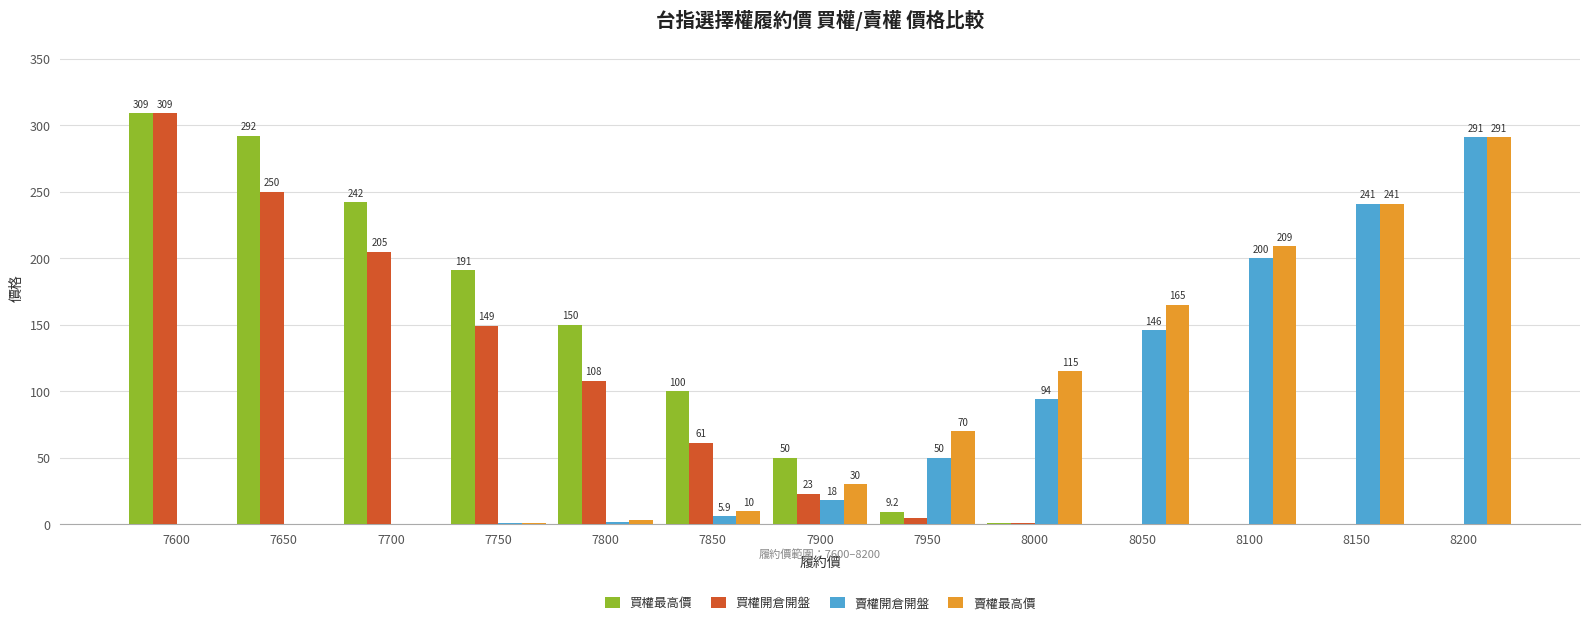

Reading left to right, transcribe all the data shown in this chart.

買權最高價: 7600=309.0	7650=292.0	7700=242.0	7750=191.0	7800=150.0	7850=100.0	7900=50.0	7950=9.2	8000=1.2	8050=0.5	8100=0.5	8150=0.4	8200=0.0
買權開倉開盤: 7600=309.0	7650=250.0	7700=205.0	7750=149.0	7800=108.0	7850=61.0	7900=23.0	7950=4.7	8000=1.2	8050=0.5	8100=0.5	8150=0.4	8200=0.0
賣權開倉開盤: 7600=0.2	7650=0.2	7700=0.5	7750=1.0	7800=1.9	7850=5.9	7900=18.0	7950=50.0	8000=94.0	8050=146.0	8100=200.0	8150=241.0	8200=291.0
賣權最高價: 7600=0.3	7650=0.5	7700=0.5	7750=1.0	7800=2.9	7850=10.0	7900=30.0	7950=70.0	8000=115.0	8050=165.0	8100=209.0	8150=241.0	8200=291.0